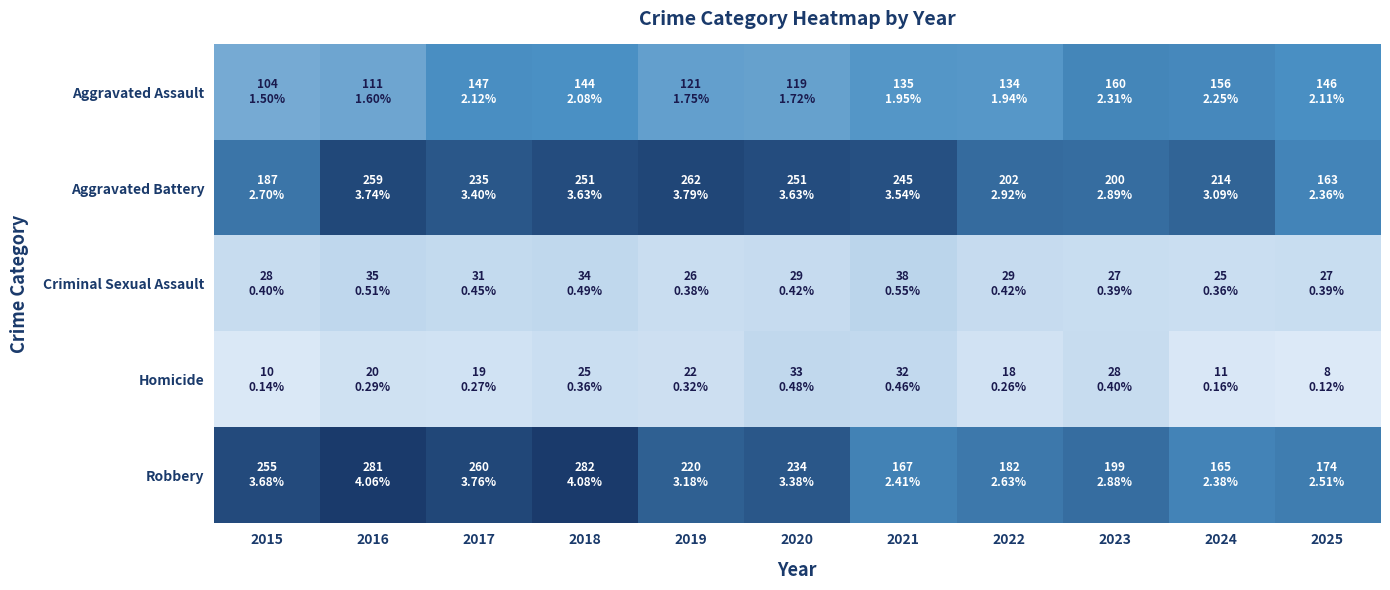

Reading left to right, transcribe all the data shown in this chart.

Aggravated Assault: 2015=104	2016=111	2017=147	2018=144	2019=121	2020=119	2021=135	2022=134	2023=160	2024=156	2025=146
Aggravated Battery: 2015=187	2016=259	2017=235	2018=251	2019=262	2020=251	2021=245	2022=202	2023=200	2024=214	2025=163
Criminal Sexual Assault: 2015=28	2016=35	2017=31	2018=34	2019=26	2020=29	2021=38	2022=29	2023=27	2024=25	2025=27
Homicide: 2015=10	2016=20	2017=19	2018=25	2019=22	2020=33	2021=32	2022=18	2023=28	2024=11	2025=8
Robbery: 2015=255	2016=281	2017=260	2018=282	2019=220	2020=234	2021=167	2022=182	2023=199	2024=165	2025=174